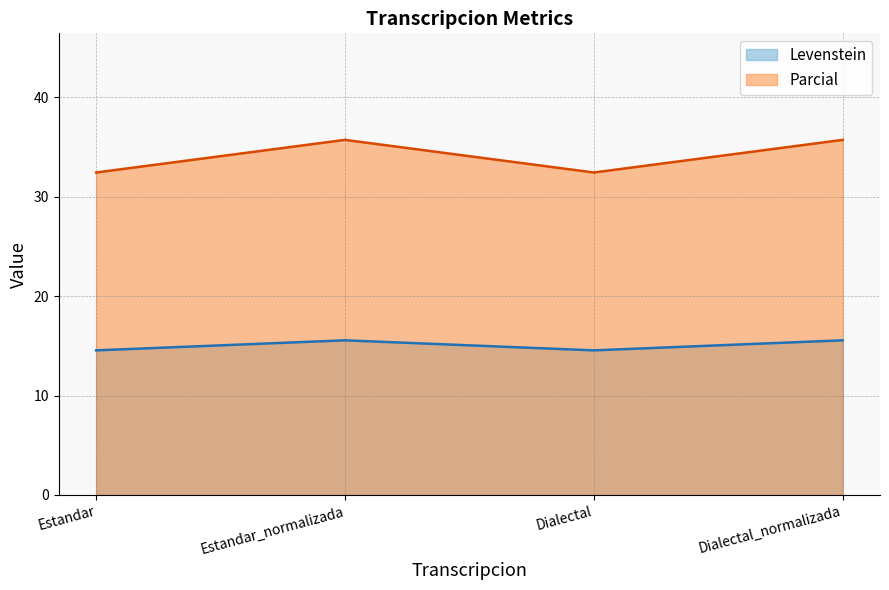

What is the difference between the second highest and second lowest values in the Levenstein series?

1.0